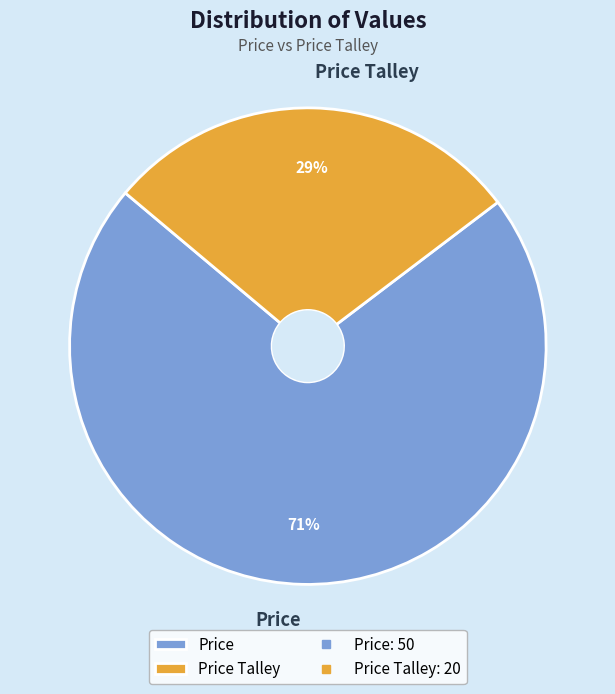

Between Price and Price Talley, which is larger?

Price